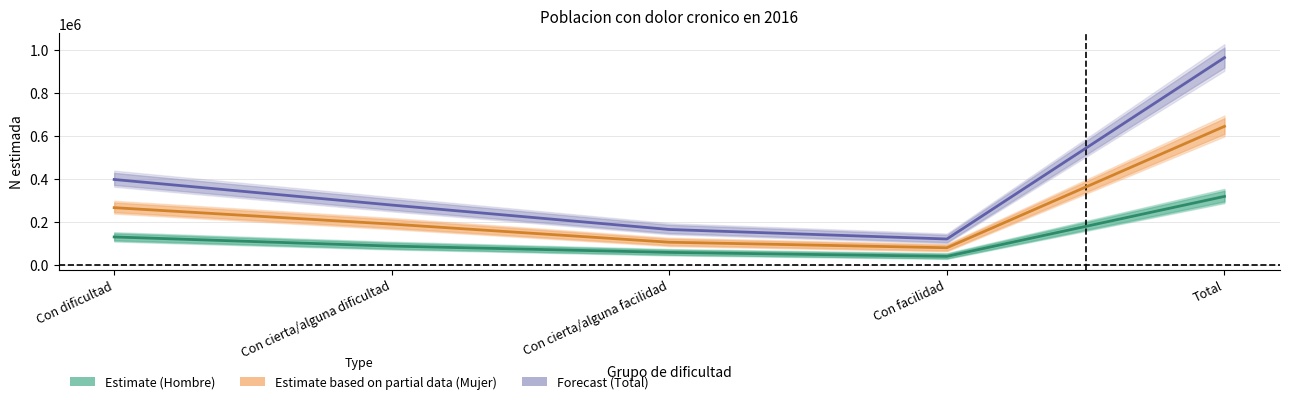

True or false: Estimate (Hombre) and Estimate based on partial data (Mujer) cross at least once.

False